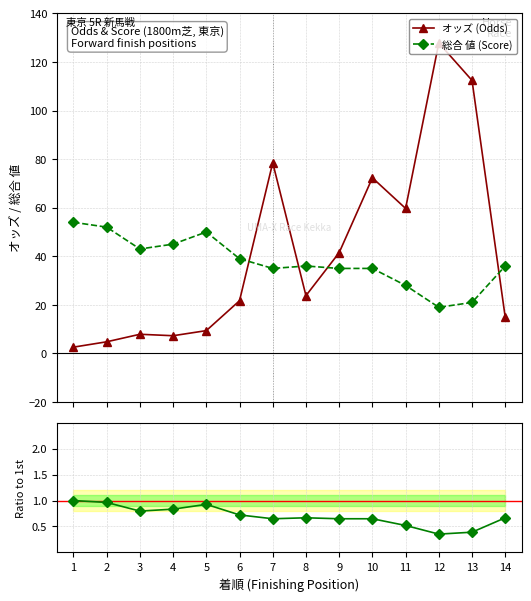

Which category has the highest value across all series?

12